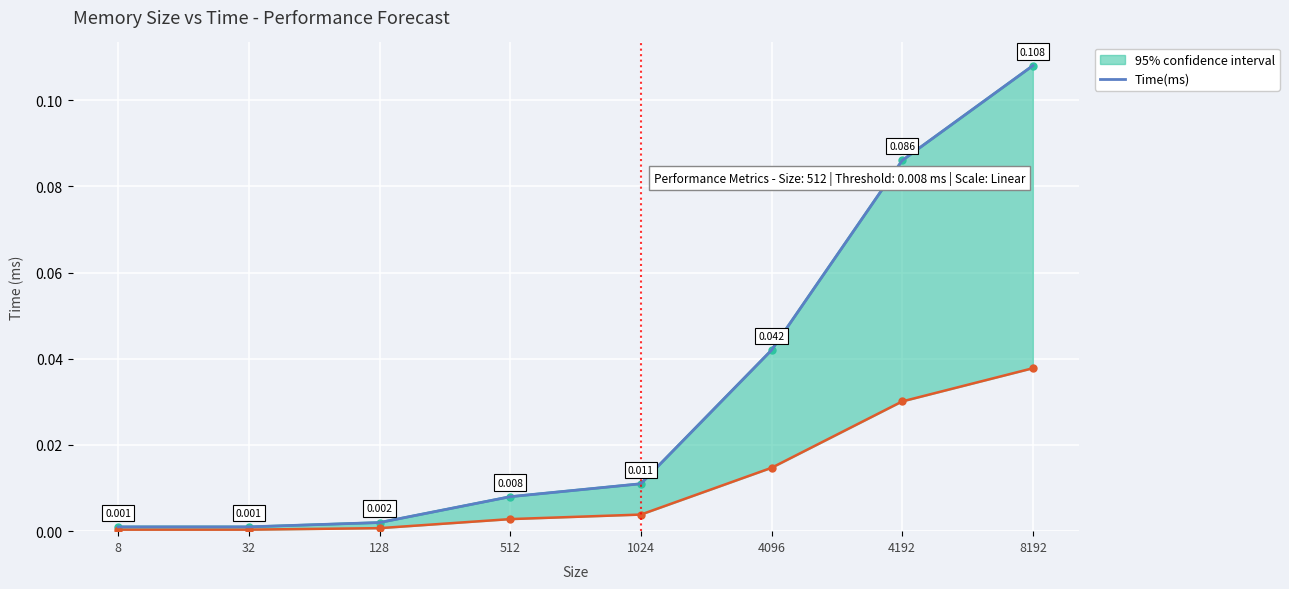

Reading right to left, extract all data points from this chart.

0.1	0.1	0.0	0.0	0.0	0.0	0.0	0.0